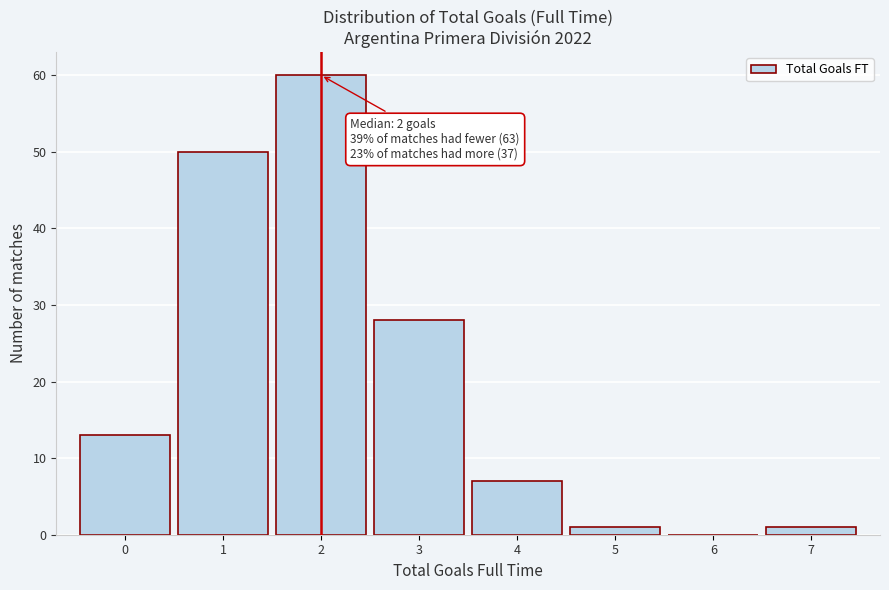

Which range on the x-axis has the tallest bar?

1.5 to 2.5